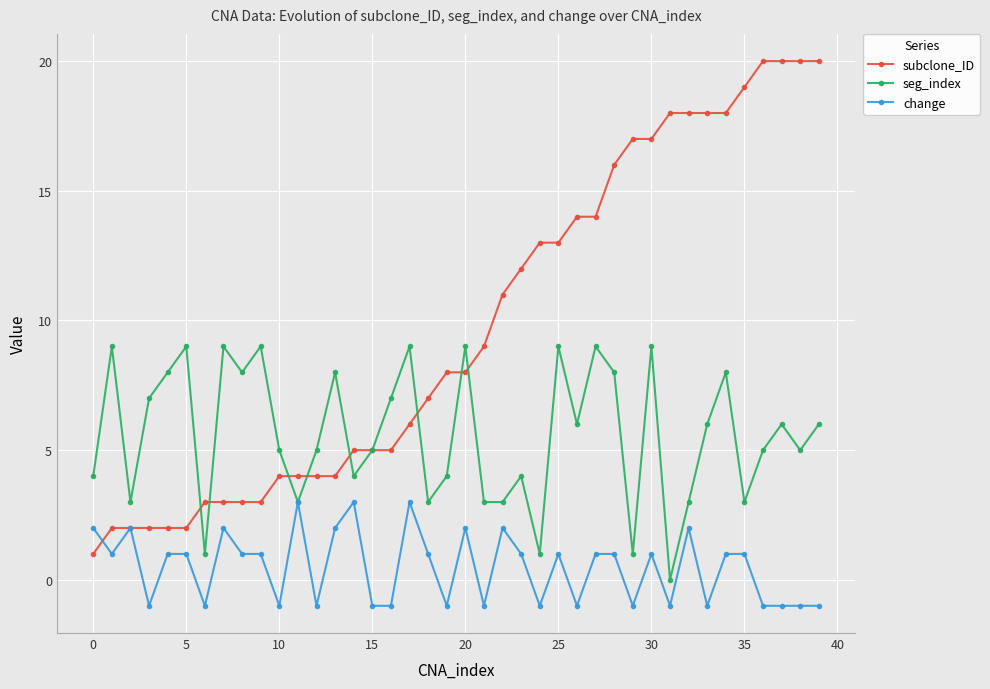

True or false: change has more than 0 points higher than both neighbors.

True